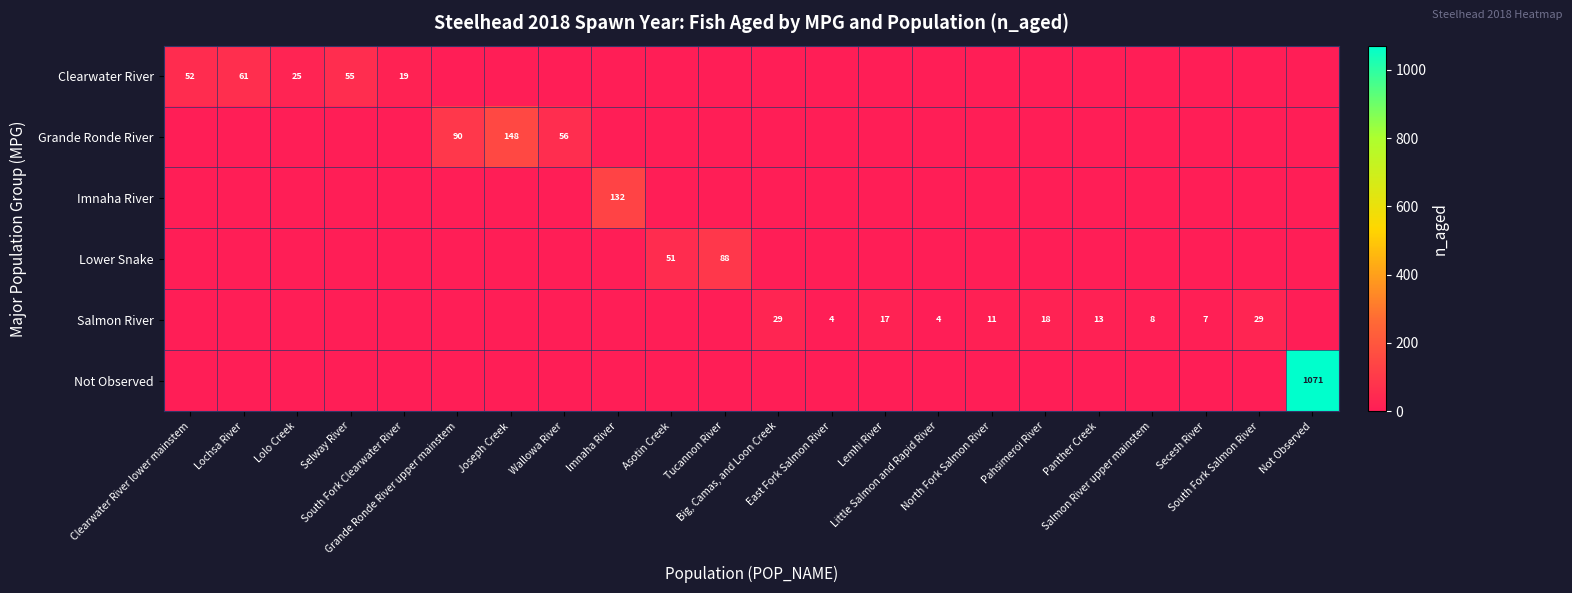

Is it true that Imnaha River equals 54 at South Fork Salmon River?

False